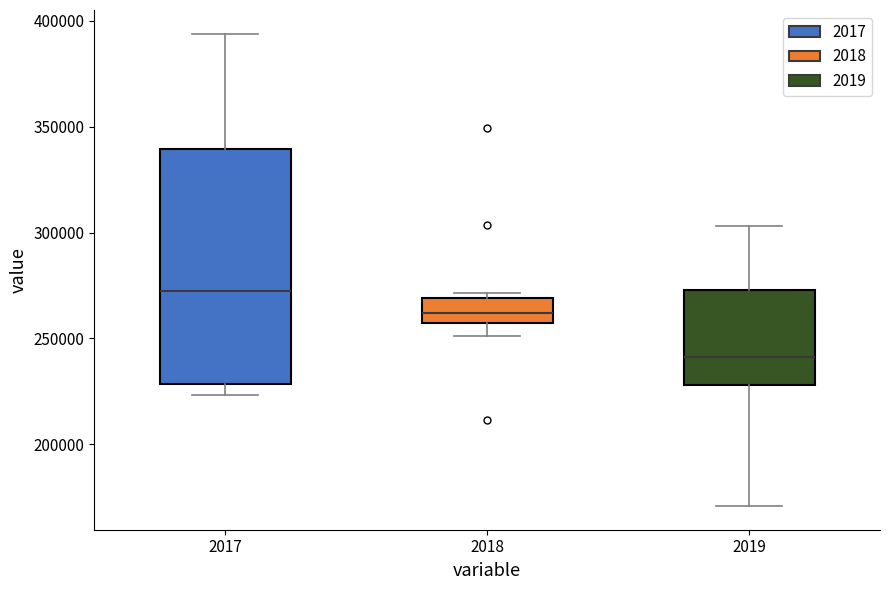

Comparing the boxes themselves (not the whiskers), which one is the tallest?

2017